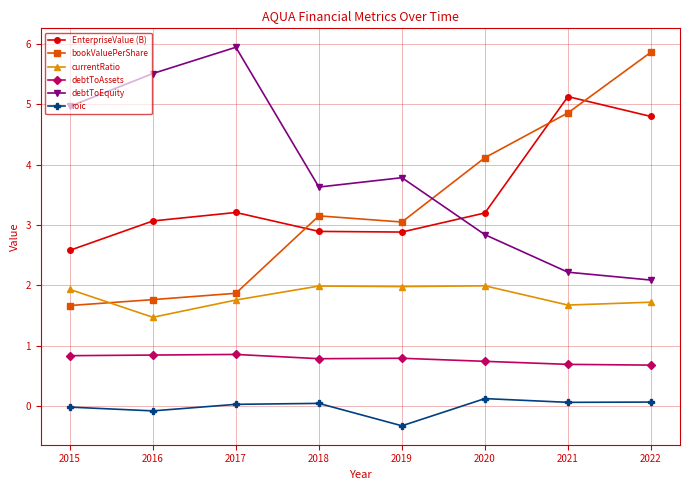

The EnterpriseValue (B) series shows 1.2 at 2021. True or false?

False